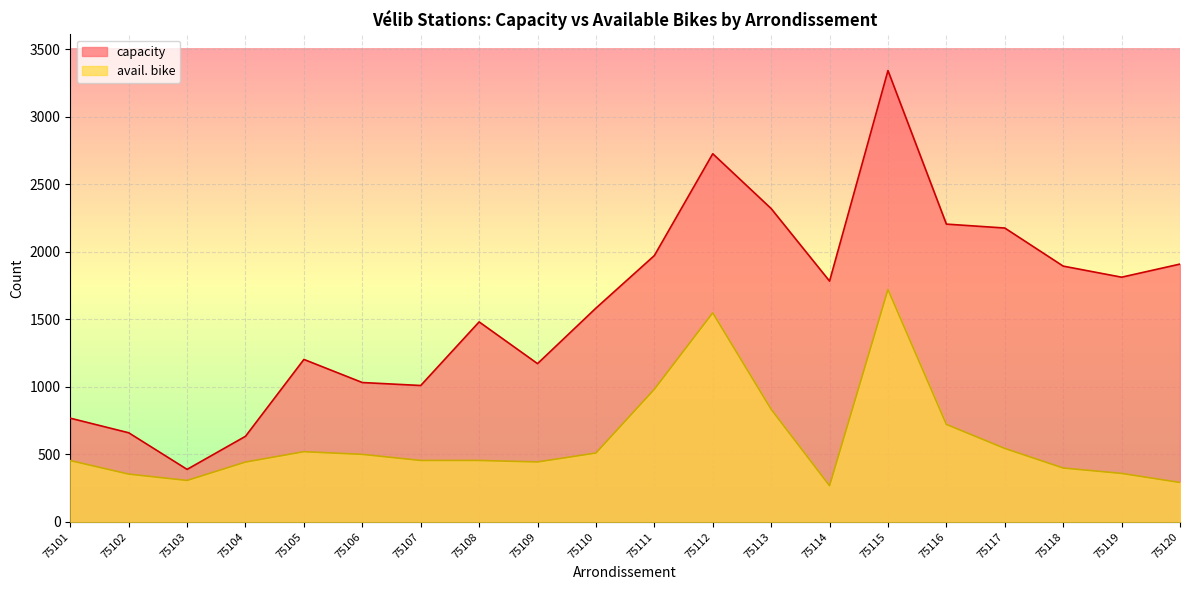

Reading right to left, what are all the values shown in this chart?

capacity: 1909	1812	1894	2176	2205	3342	1783	2320	2726	1972	1583	1172	1481	1010	1032	1203	634	389	660	768
avail. bike: 292	359	399	544	722	1721	268	834	1548	982	510	444	455	455	500	520	443	307	354	454